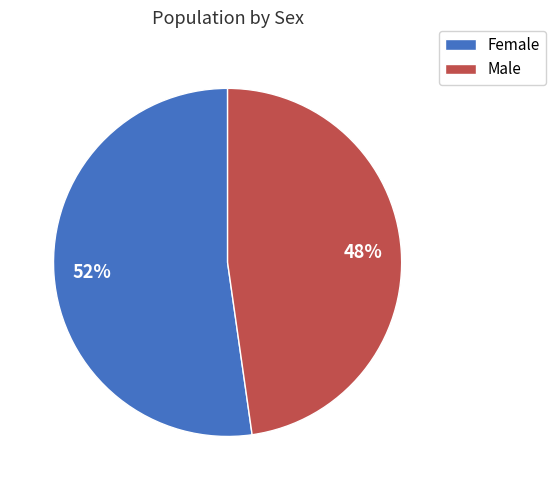

Is the sum of Female and Male greater than half?

Yes